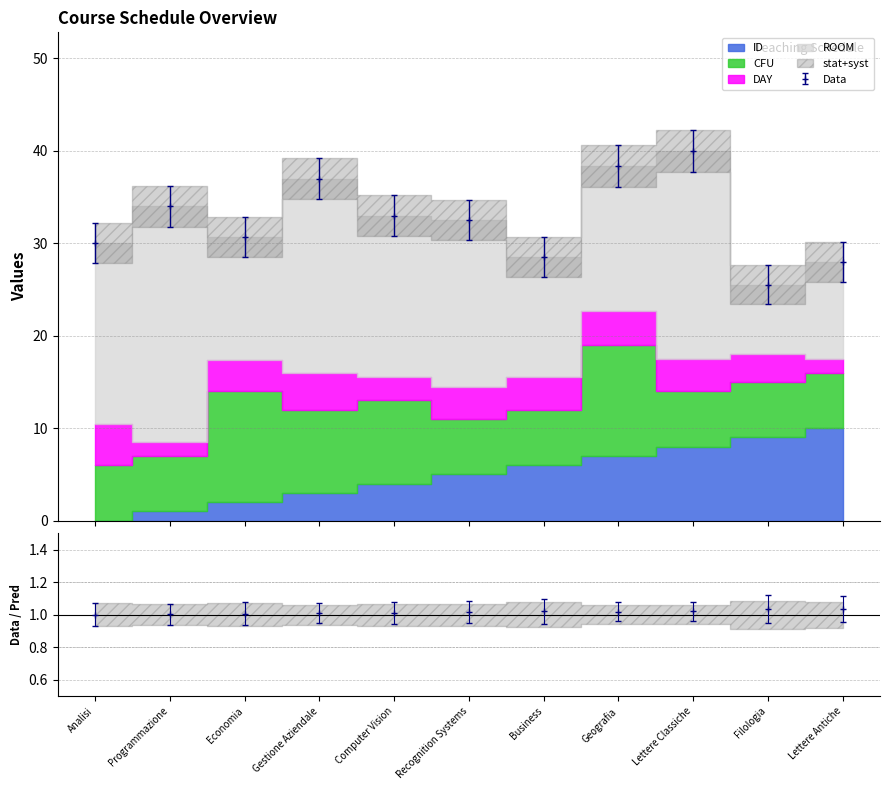

What is the label of the 6th point from the left?

Recognition Systems